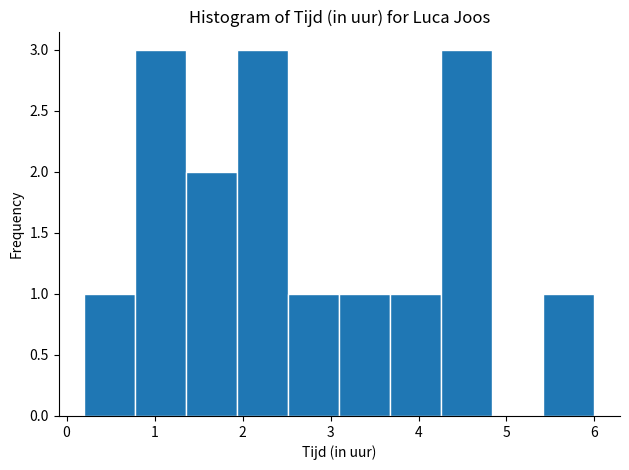

Reading left to right, list every bar in this chart as the range it spans on the x-axis followed by its height. Neither the bar edges nor the heights are printed on the chart, so give them approximately, as read against the axes.

0.20 to 0.78: 1
0.78 to 1.36: 3
1.36 to 1.94: 2
1.94 to 2.52: 3
2.52 to 3.10: 1
3.10 to 3.68: 1
3.68 to 4.26: 1
4.26 to 4.84: 3
4.84 to 5.42: 0
5.42 to 6.00: 1